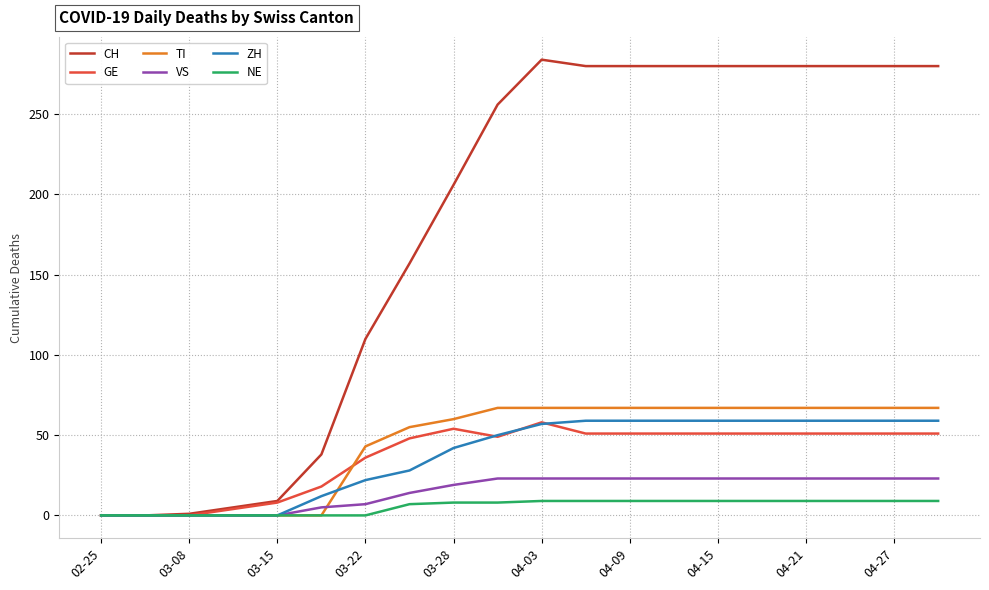

What is the average value of the TI series?

45